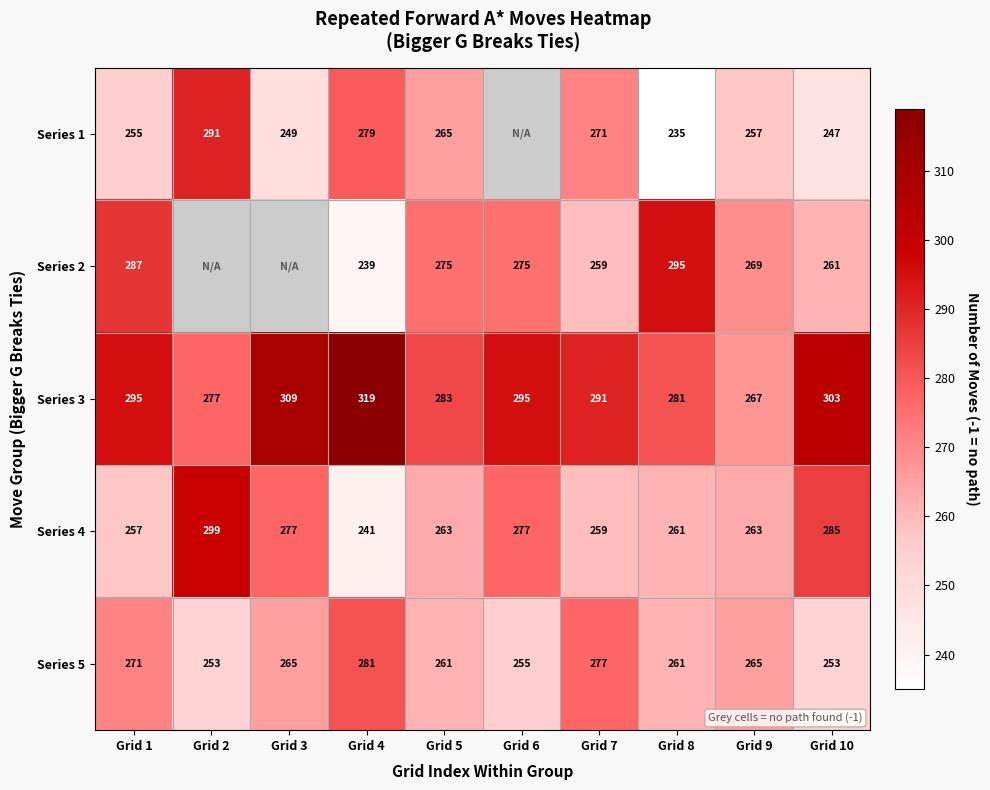

Read the Series 4 value at Grid 7, to the nearest 5.

260